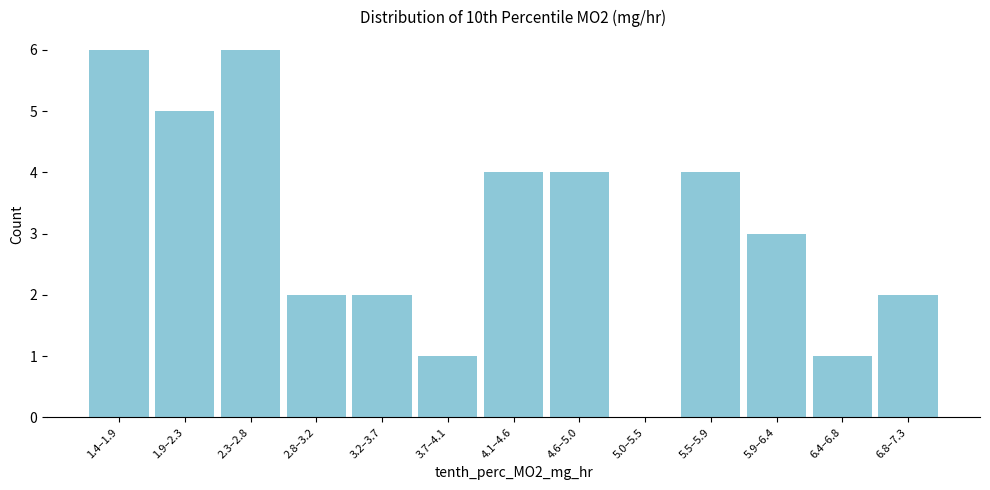

Reading right to left, what are all the values shown in this chart?

6.8–7.3=2	6.4–6.8=1	5.9–6.4=3	5.5–5.9=4	5.0–5.5=0	4.6–5.0=4	4.1–4.6=4	3.7–4.1=1	3.2–3.7=2	2.8–3.2=2	2.3–2.8=6	1.9–2.3=5	1.4–1.9=6